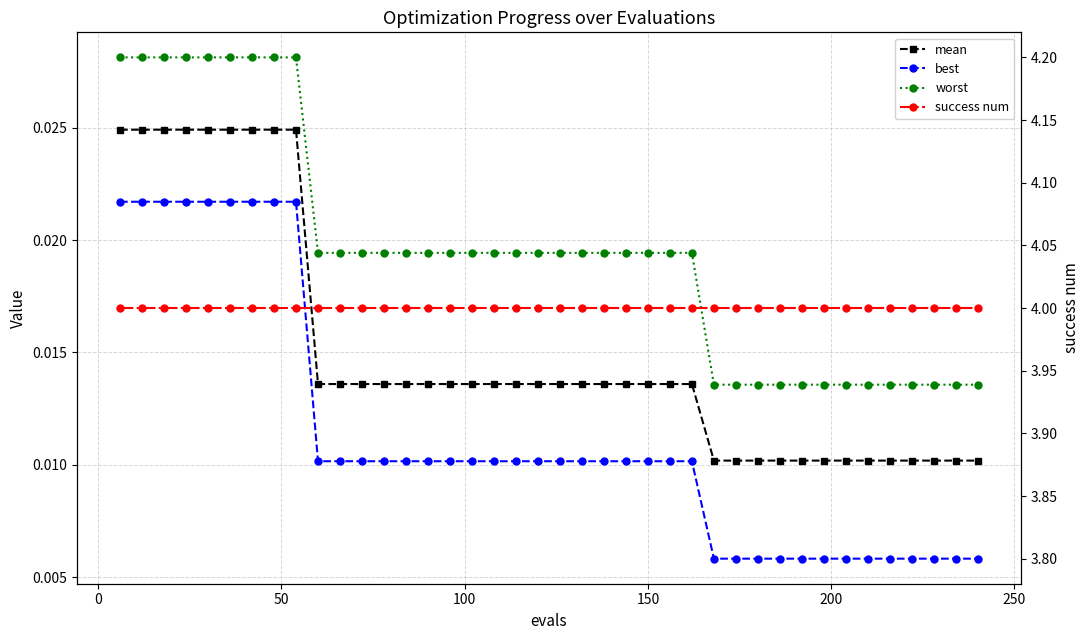

True or false: best has more than 0 points higher than both neighbors.

False